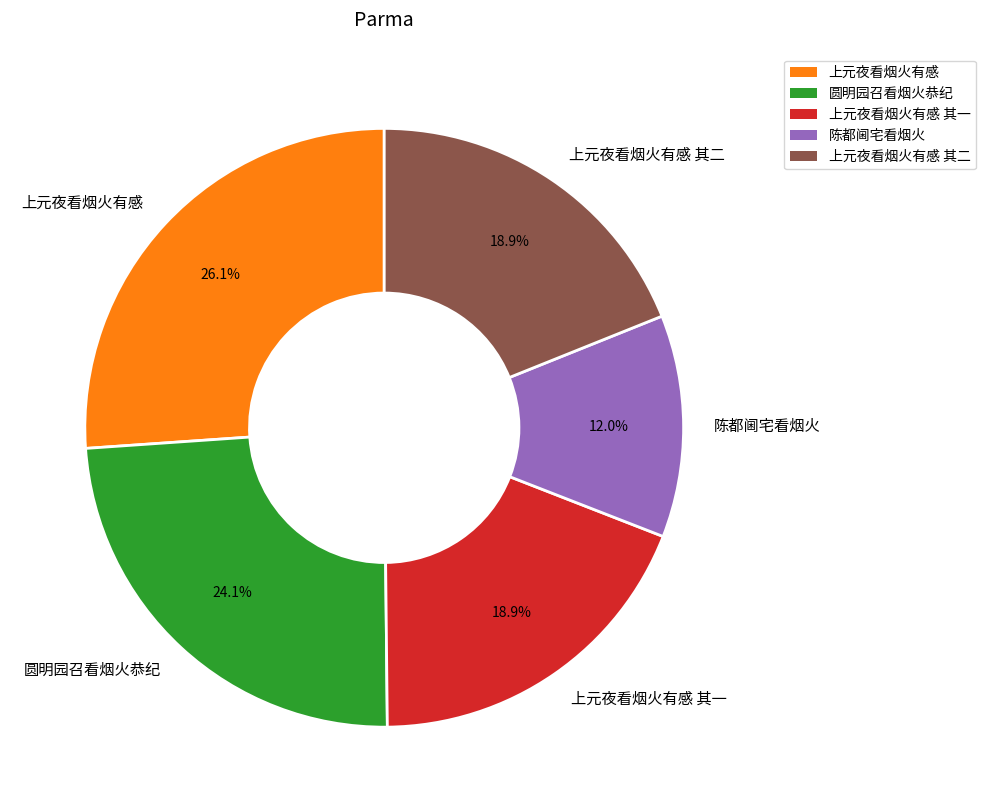

How many slices are in this pie chart?

5